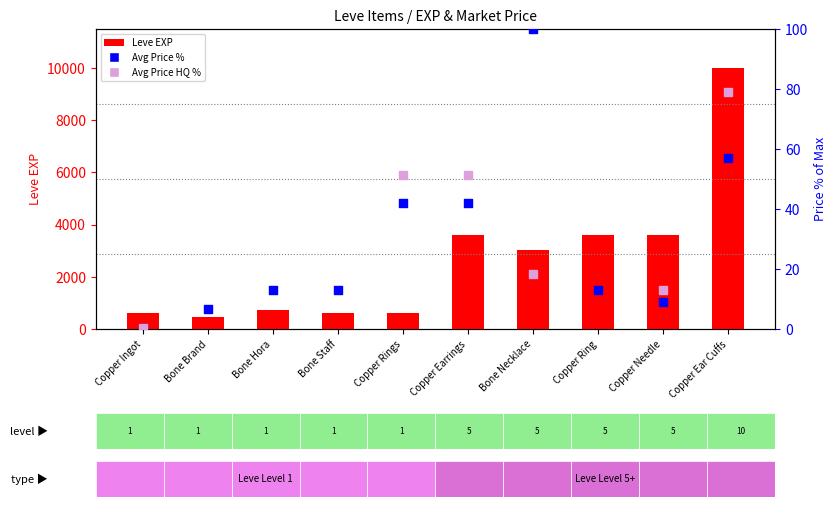

Is the value of currentAveragePrice at Bone Hora greater than the value of Leve EXP at Copper Needle?

No